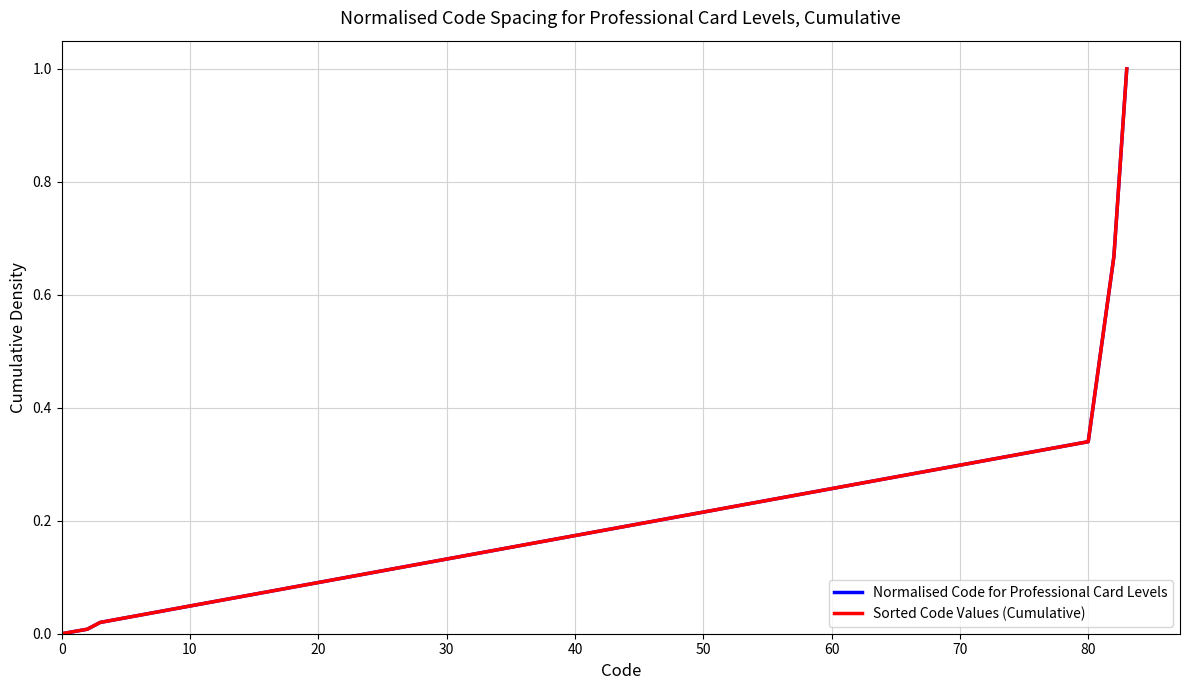

Is this an area chart (filled region under the line)?

No